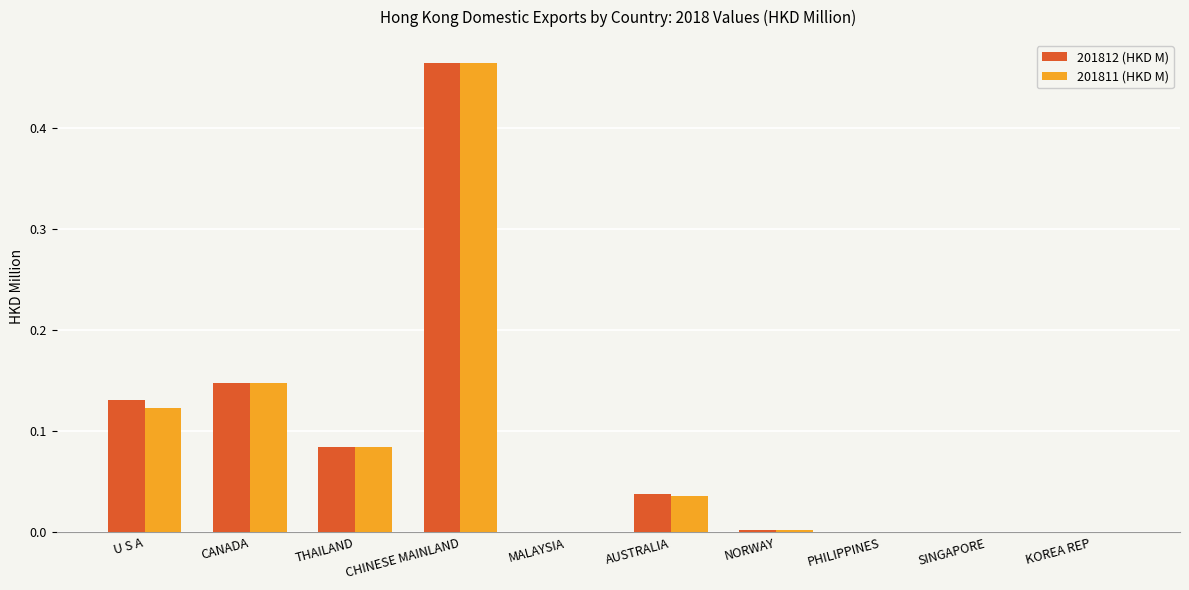

Is it true that 201811 (HKD M) equals 0.0 at NORWAY?

True